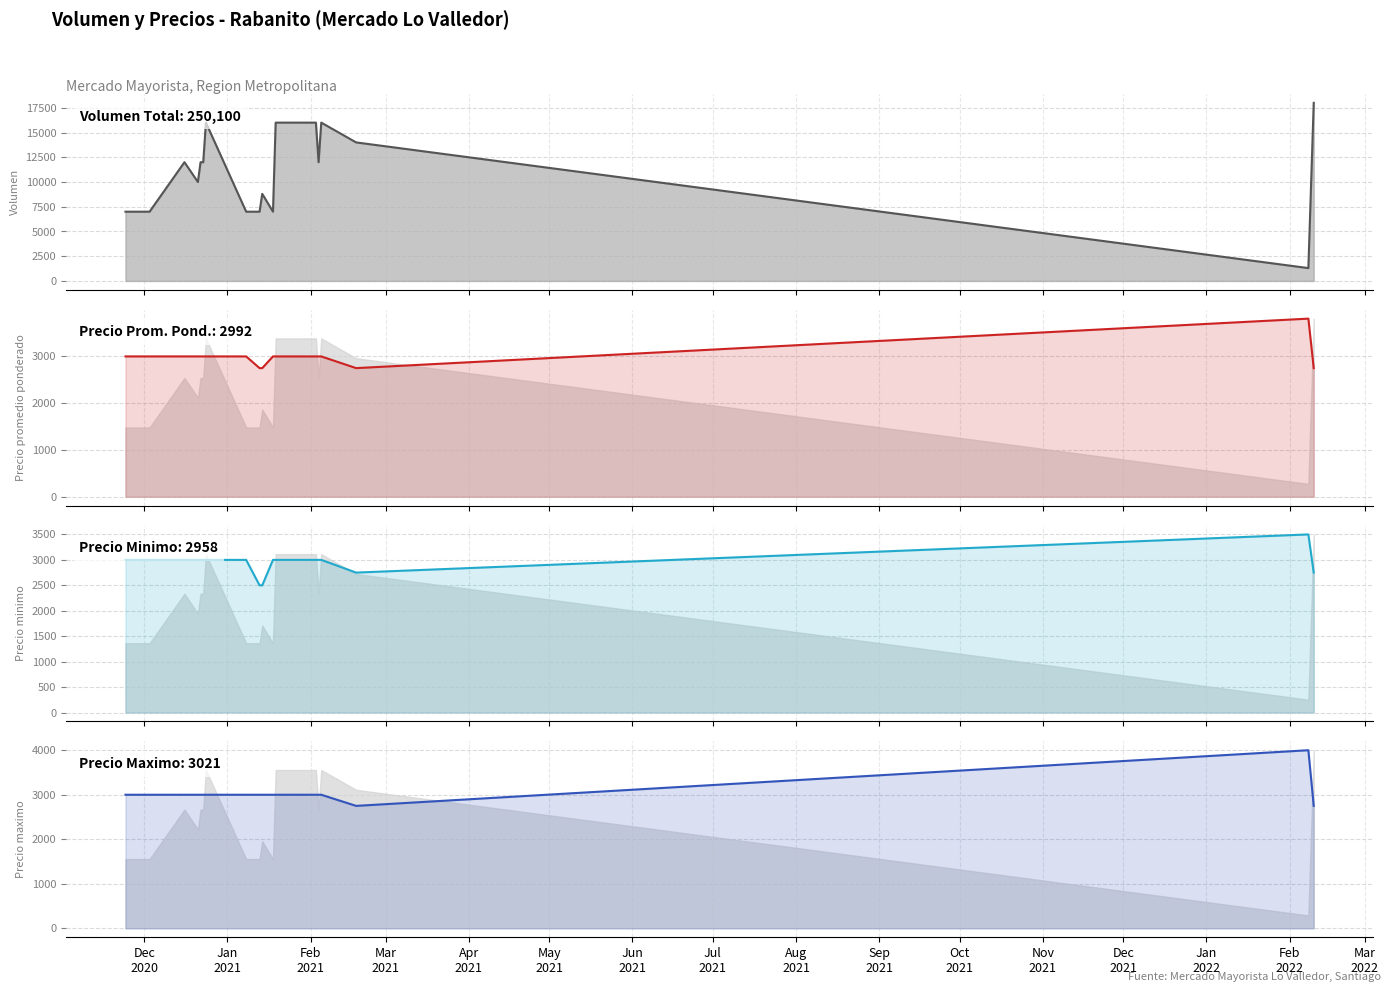

Is it true that Precio promedio ponderado equals 665 at Dec
2020?

False